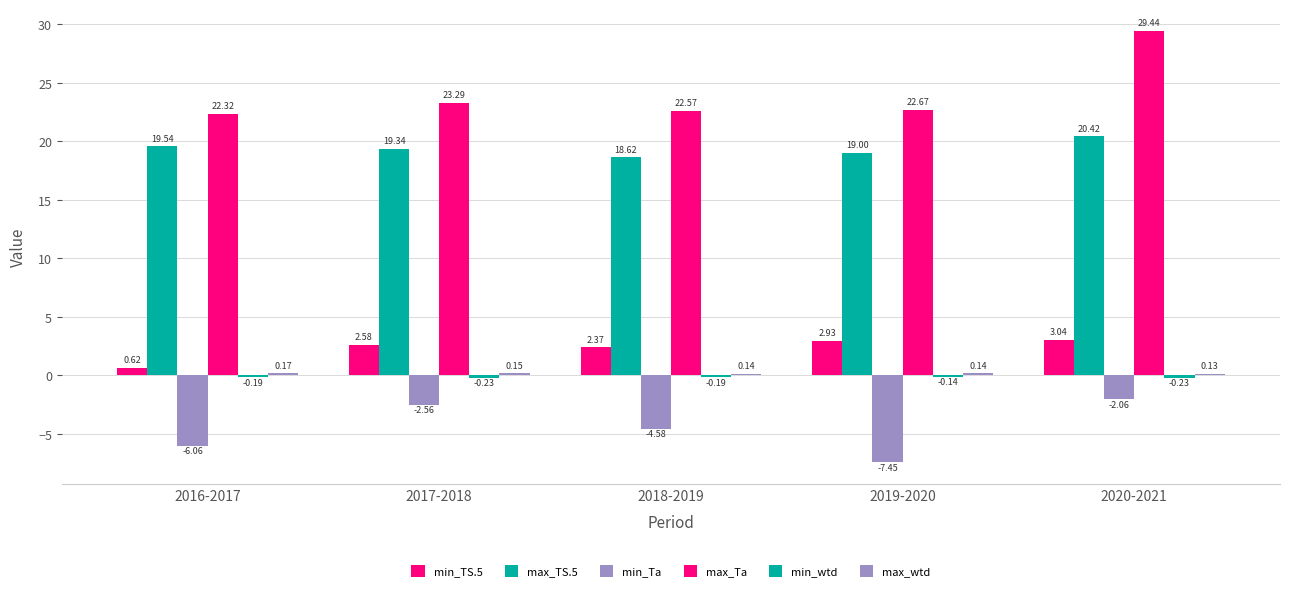

How many groups of bars are there?

5